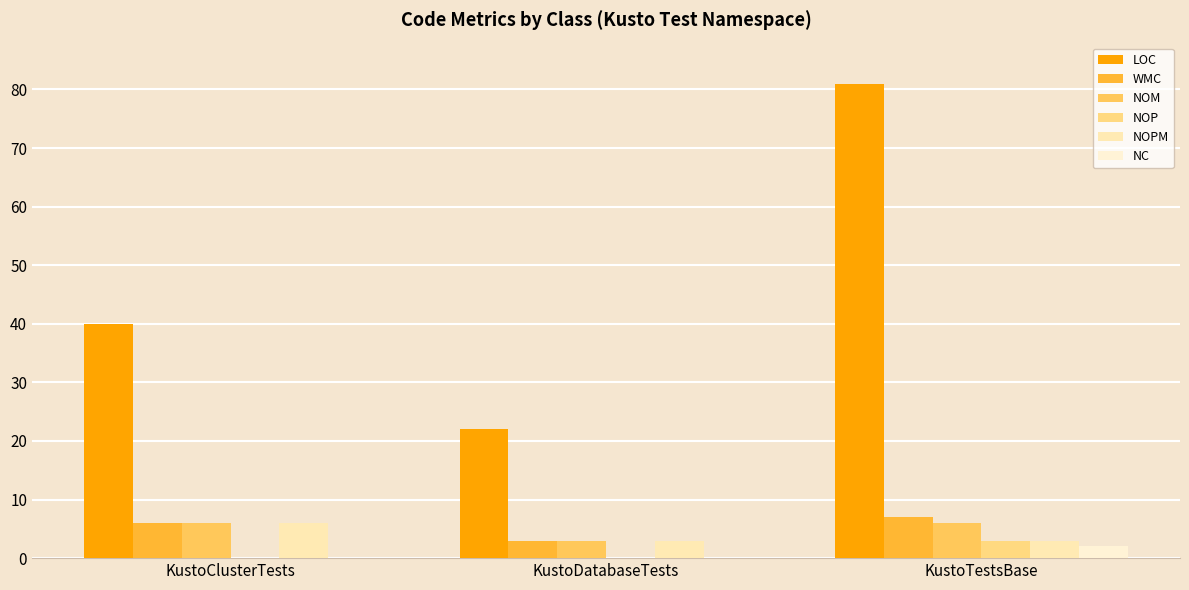

At which label does LOC first exceed 40?

KustoTestsBase